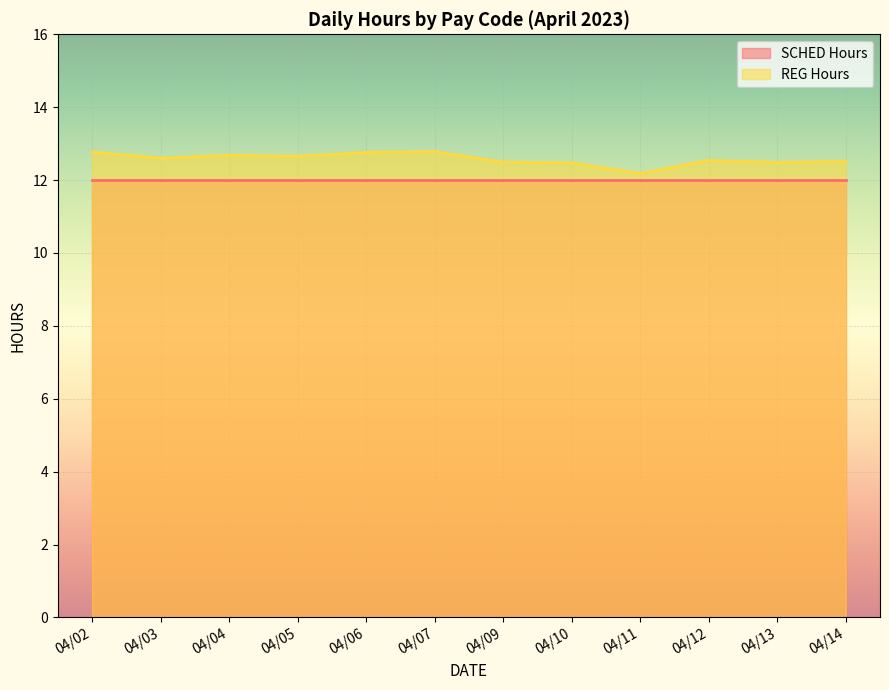

Rank the categories by value from lowest to highest.

04/11, 04/10, 04/13, 04/09, 04/14, 04/12, 04/03, 04/05, 04/04, 04/06, 04/02, 04/07